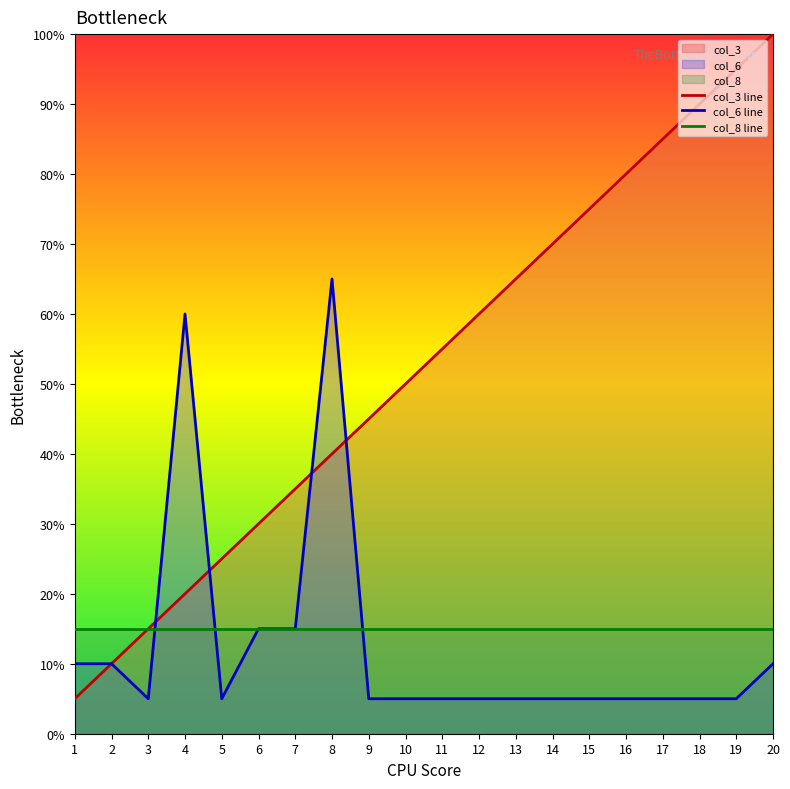

Reading left to right, transcribe all the data shown in this chart.

col_3 line: 5.0	10.0	15.0	20.0	25.0	30.0	35.0	40.0	45.0	50.0	55.0	60.0	65.0	70.0	75.0	80.0	85.0	90.0	95.0	100.0
col_6 line: 10.0	10.0	5.0	60.0	5.0	15.0	15.0	65.0	5.0	5.0	5.0	5.0	5.0	5.0	5.0	5.0	5.0	5.0	5.0	10.0
col_8 line: 15.0	15.0	15.0	15.0	15.0	15.0	15.0	15.0	15.0	15.0	15.0	15.0	15.0	15.0	15.0	15.0	15.0	15.0	15.0	15.0